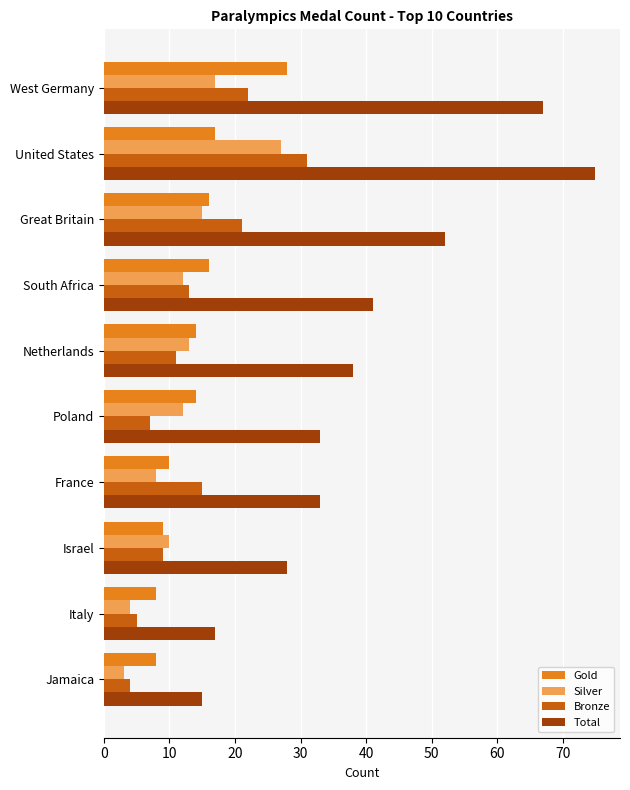

At which label is Silver closest to 15?

Great Britain